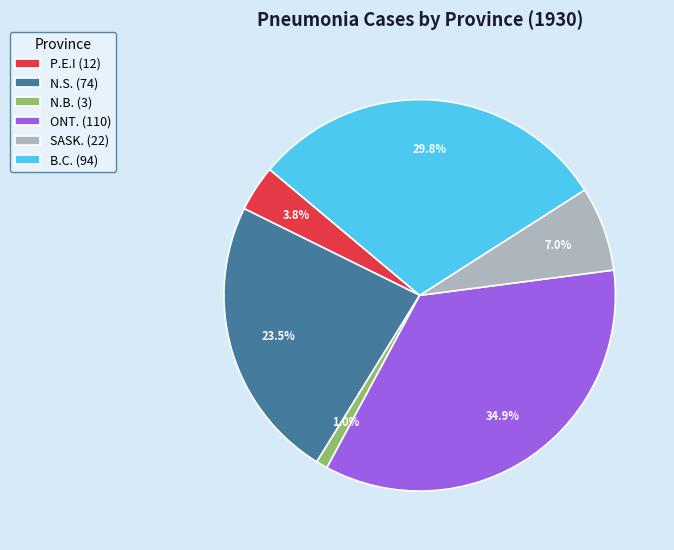

What is the largest slice in the pie chart?

ONT. (110)